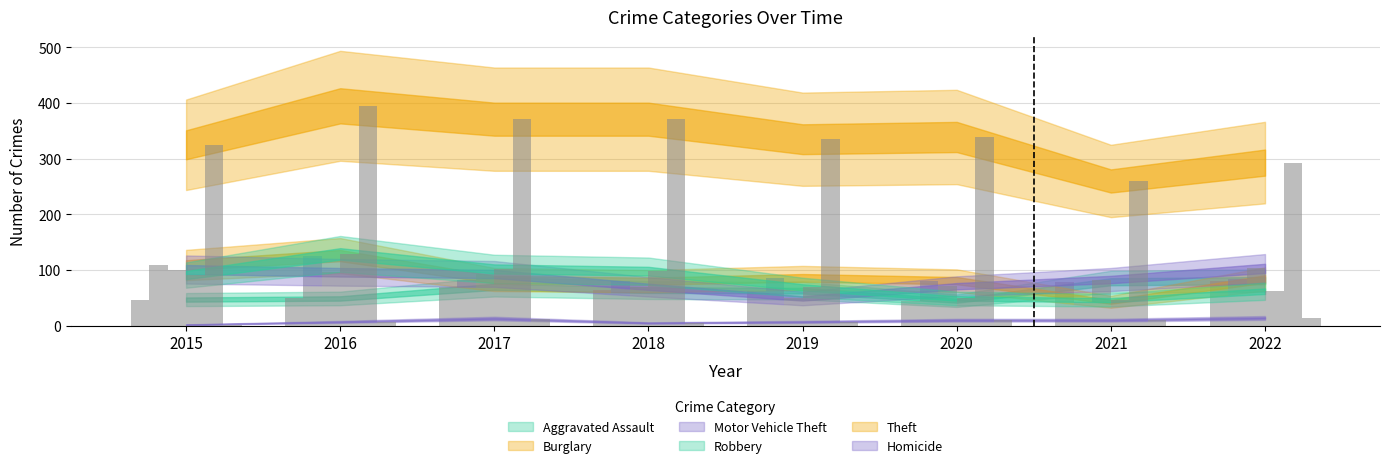

What are all the series names shown in the legend?

Aggravated Assault, Burglary, Motor Vehicle Theft, Robbery, Theft, Homicide